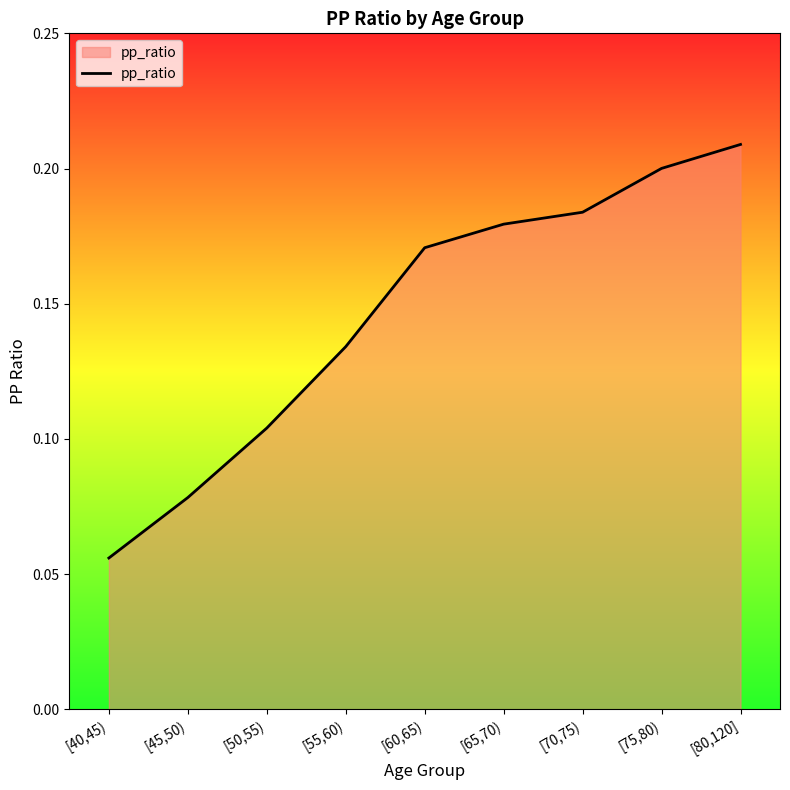

At which category does the chart reach its peak across all series?

[80,120]